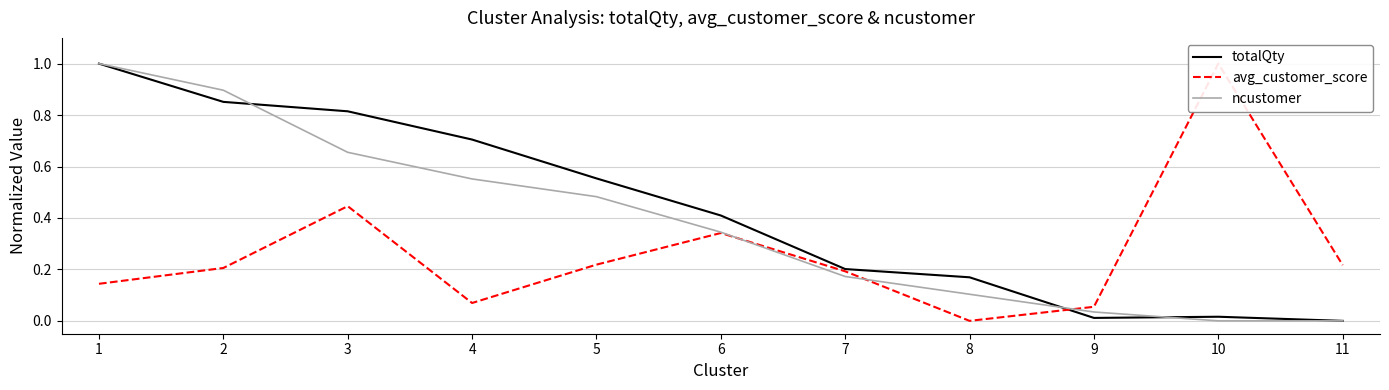

Is it true that ncustomer equals 0.6 at 4?

True